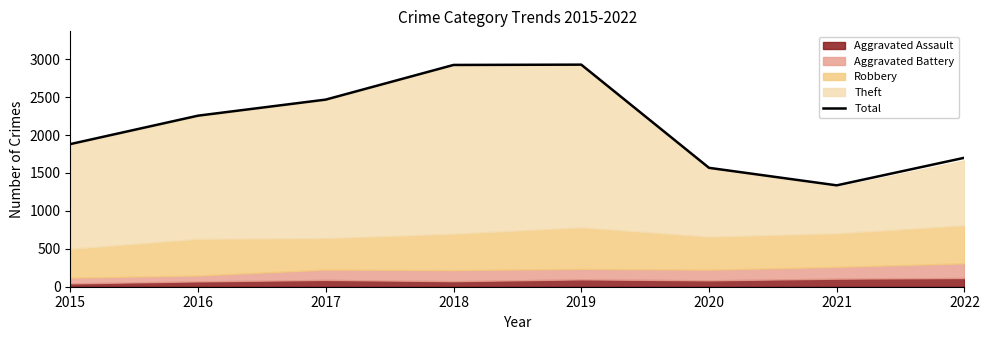

At which label is the value closest to 2133?

2016